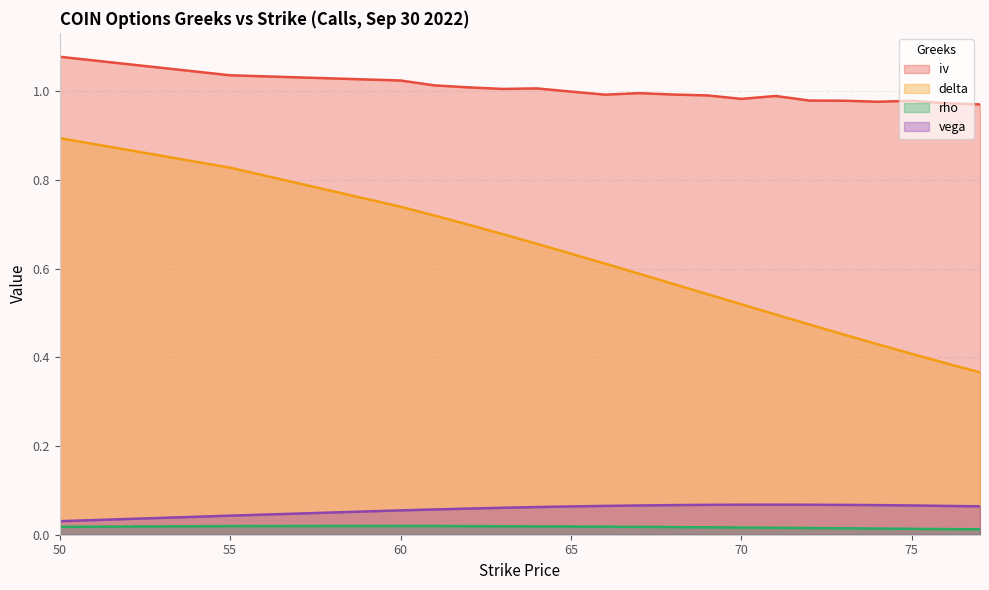

What are all the series names shown in the legend?

iv, delta, rho, vega